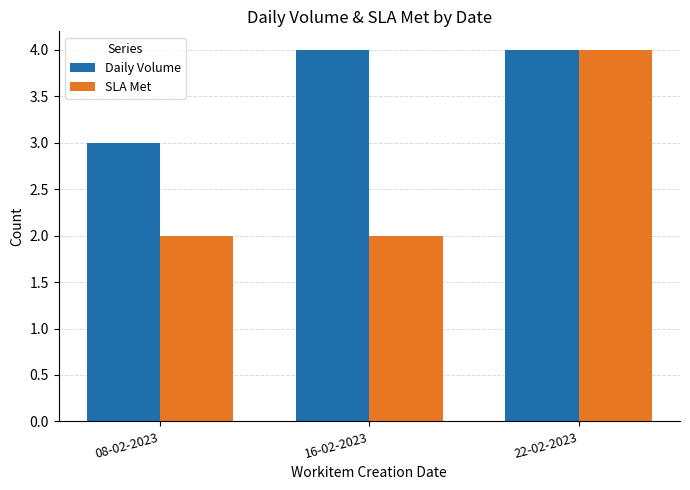

How many Daily Volume values are between 3 and 4?

3